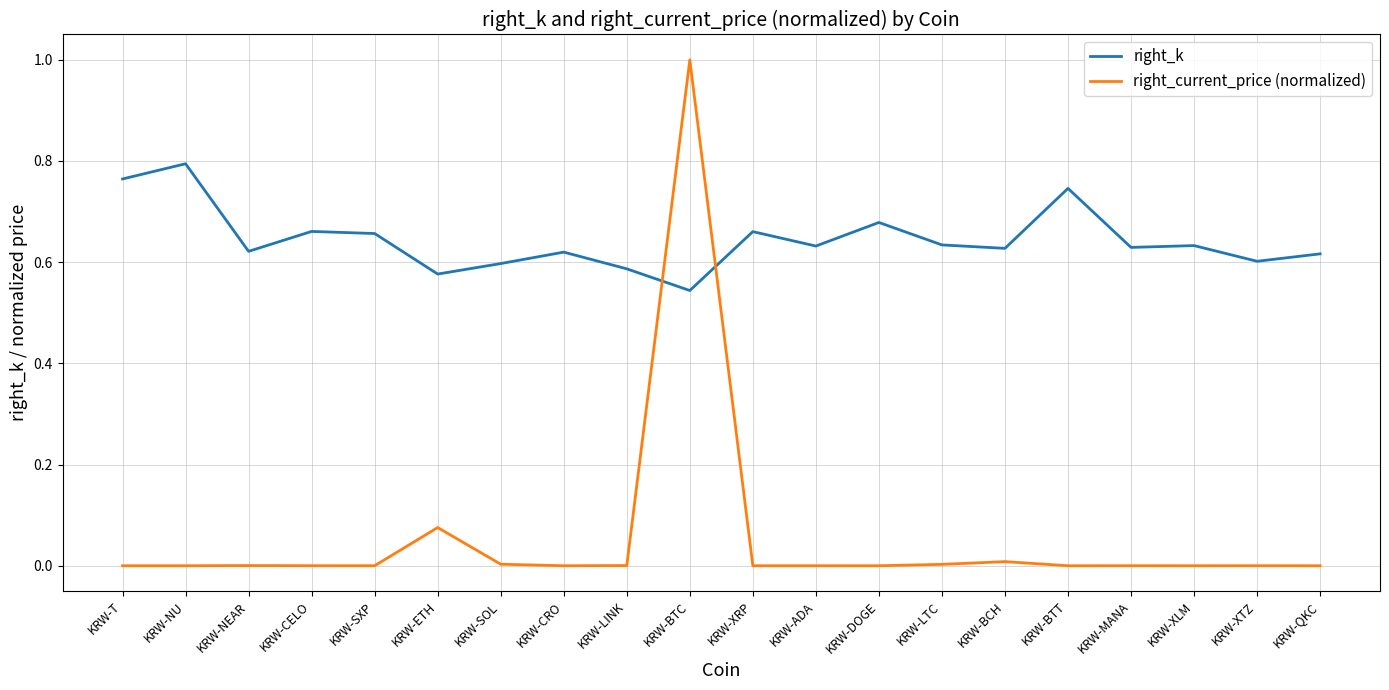

Which series has the largest range (max minus min)?

right_current_price (normalized)